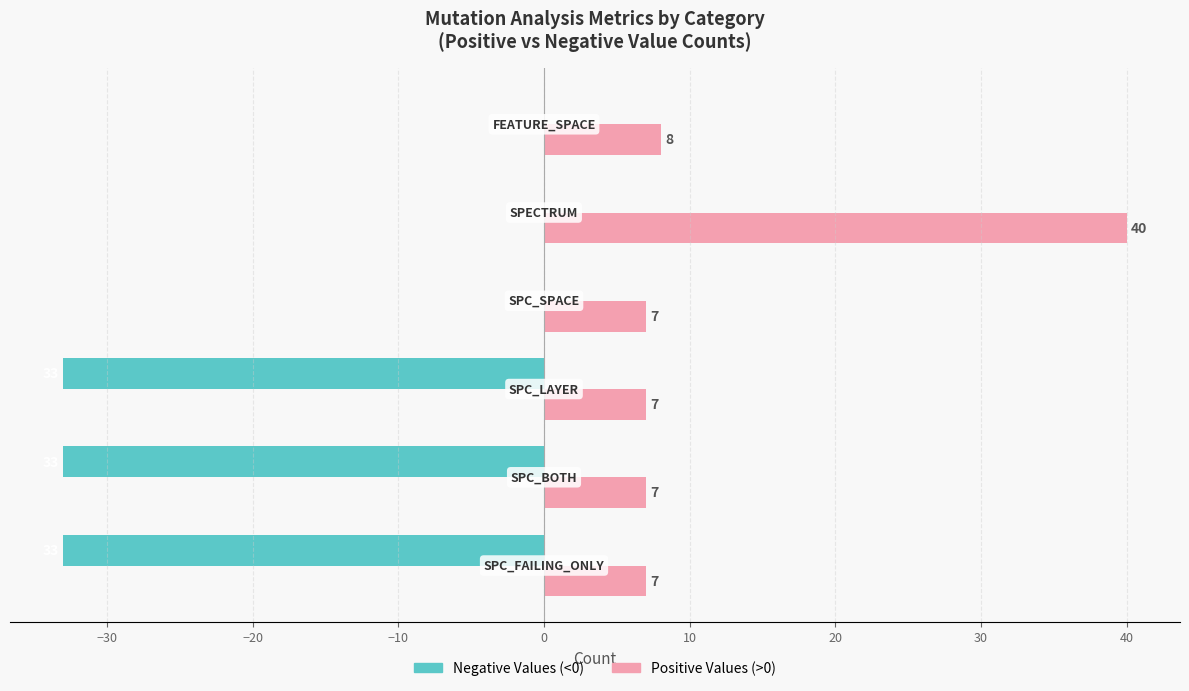

What is the greatest value displayed?

40